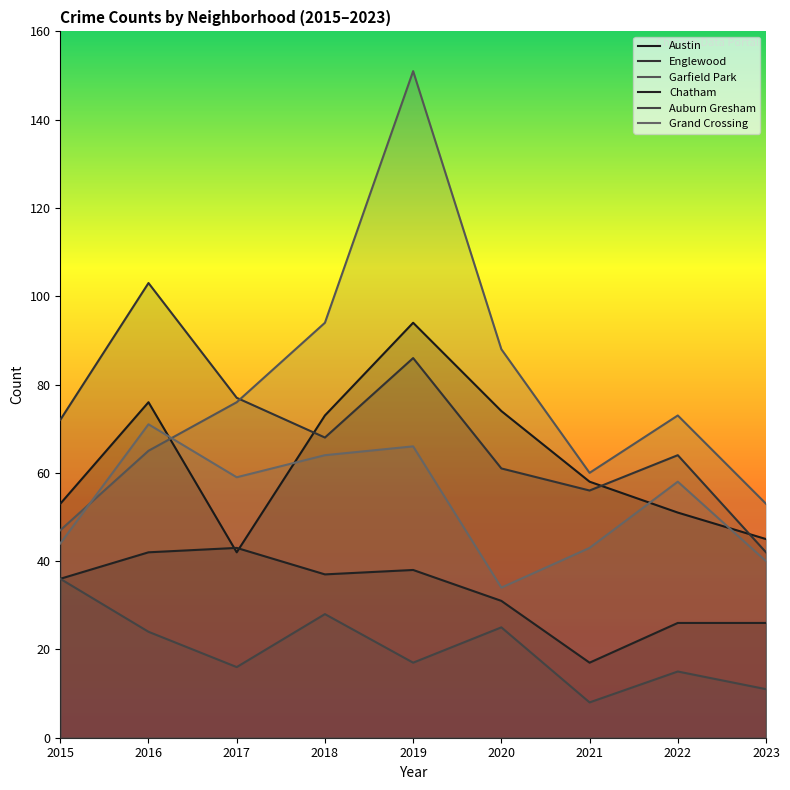

What is the difference between the second highest and second lowest values in the Auburn Gresham series?

17